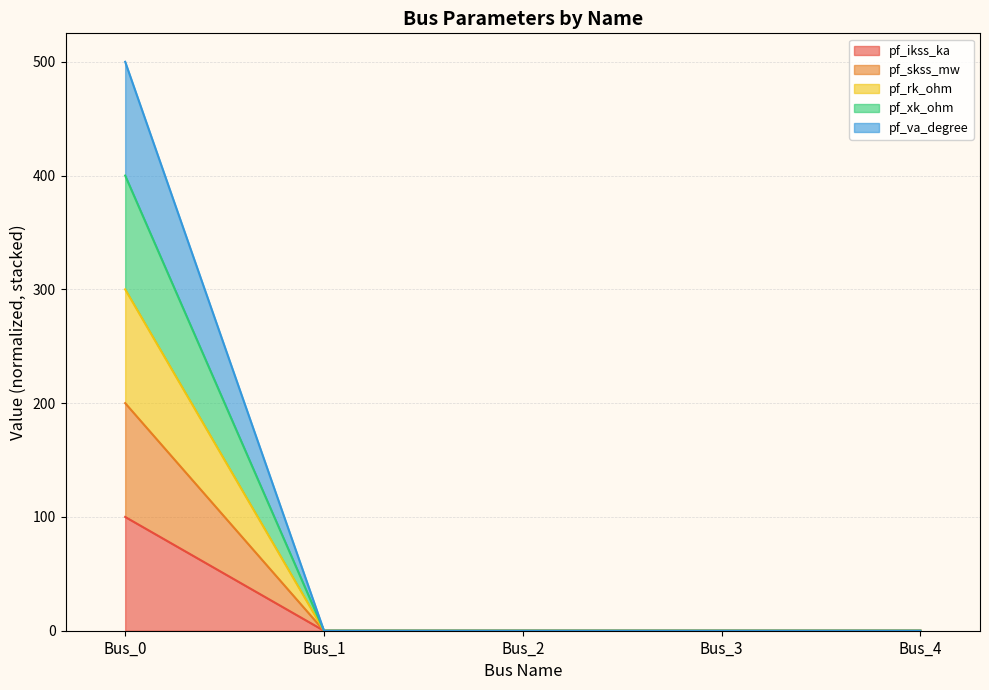

What is the greatest value displayed?

500